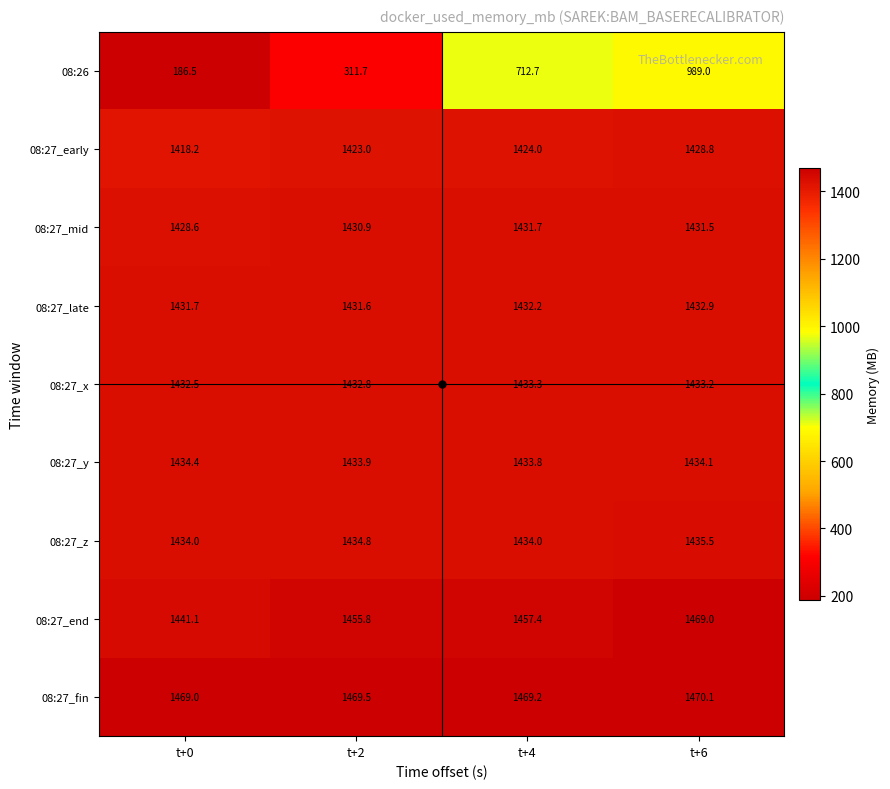

The value of 08:27_z at t+0 is 1434.0. True or false?

True